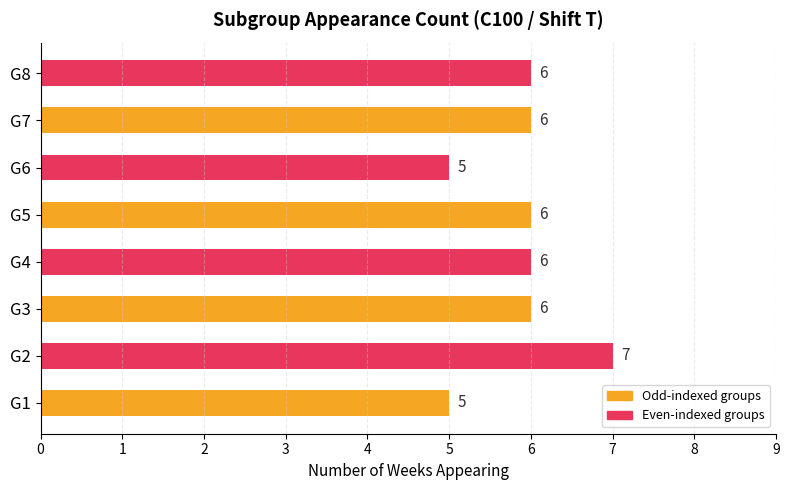

Does the chart contain stacked bars?

No